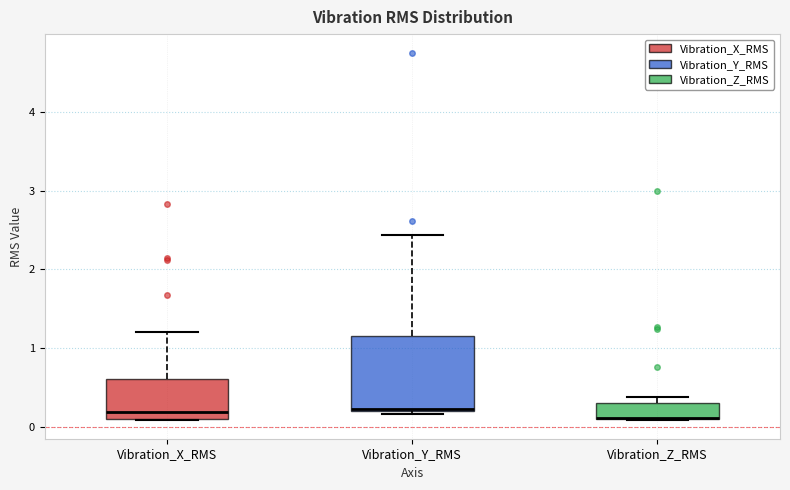

Comparing the boxes themselves (not the whiskers), which one is the tallest?

Vibration_Y_RMS